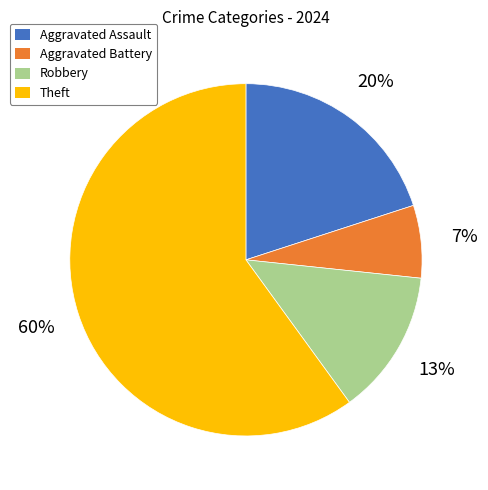

To the nearest percent, what percentage of the pie is Theft?

60%